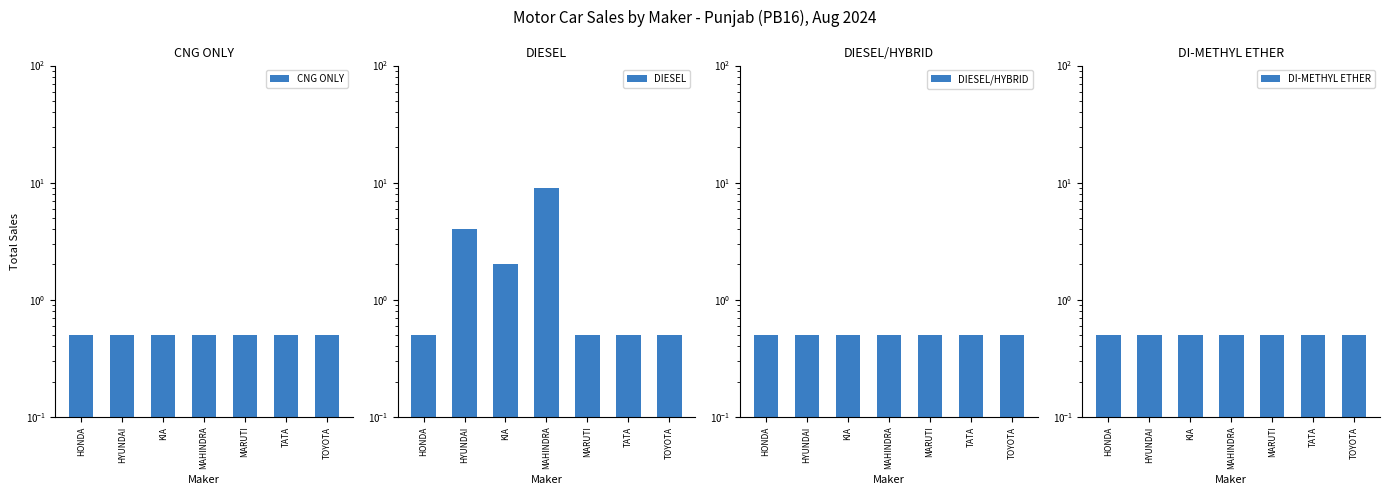

What is the value of the DIESEL bar at the 2nd from the left?

4.0